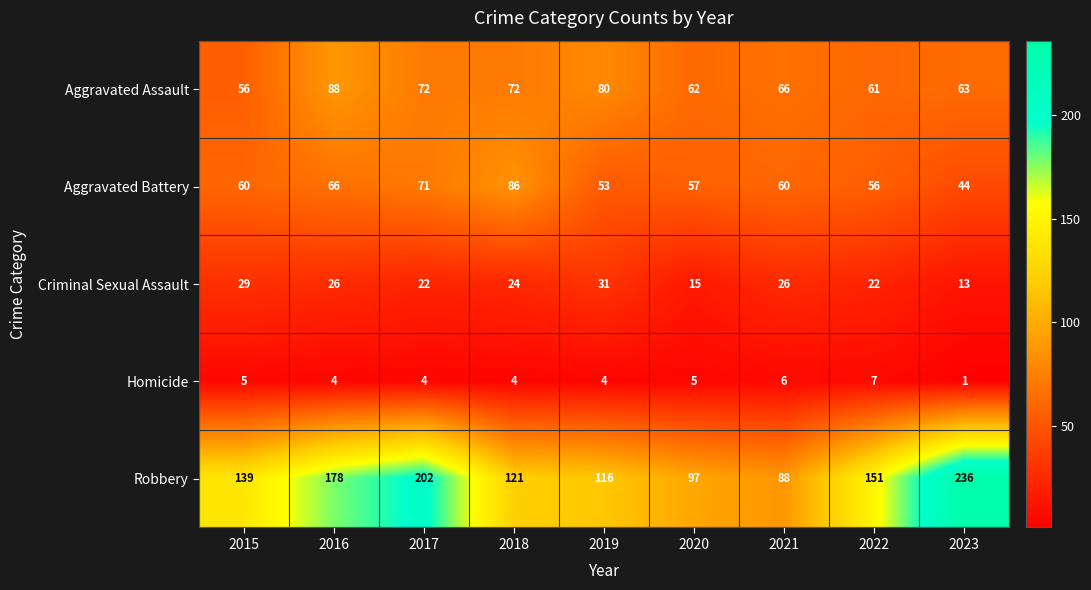

At which label does Aggravated Assault reach its minimum?

2015